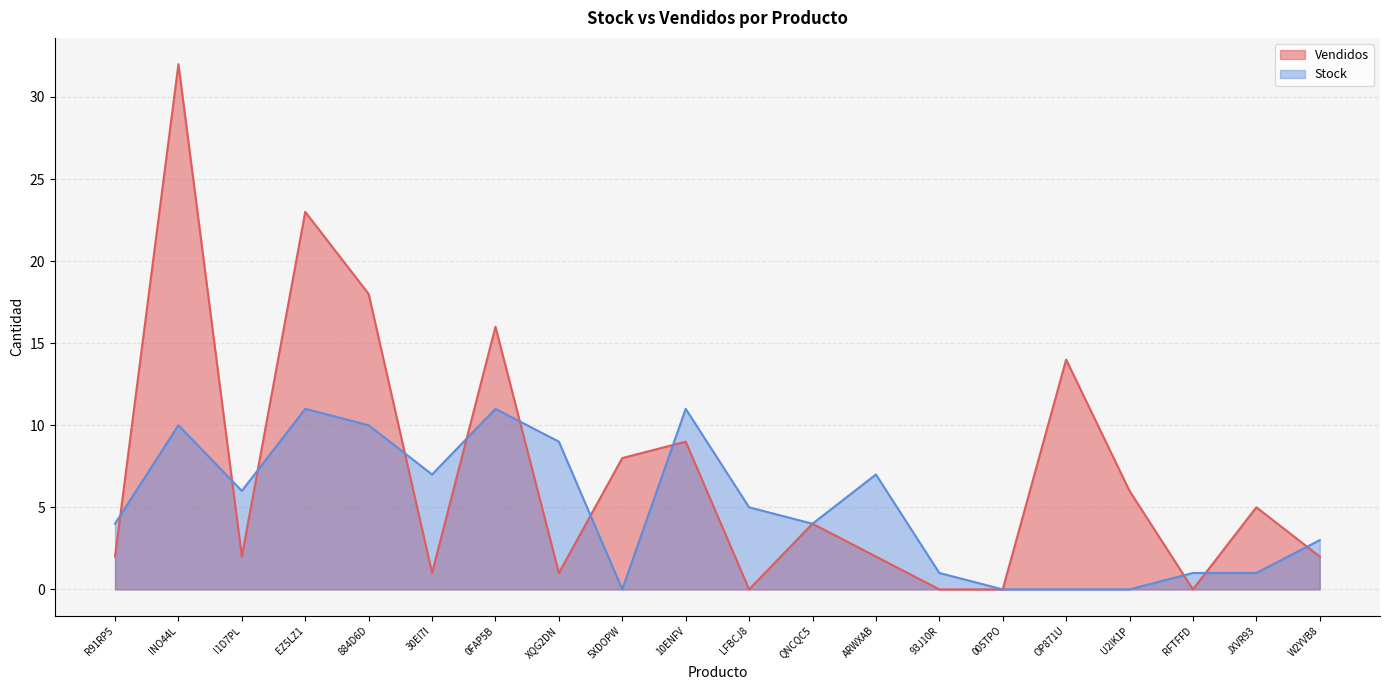

Is the value of Stock at R91RP5 greater than the value of Vendidos at 884D6D?

No